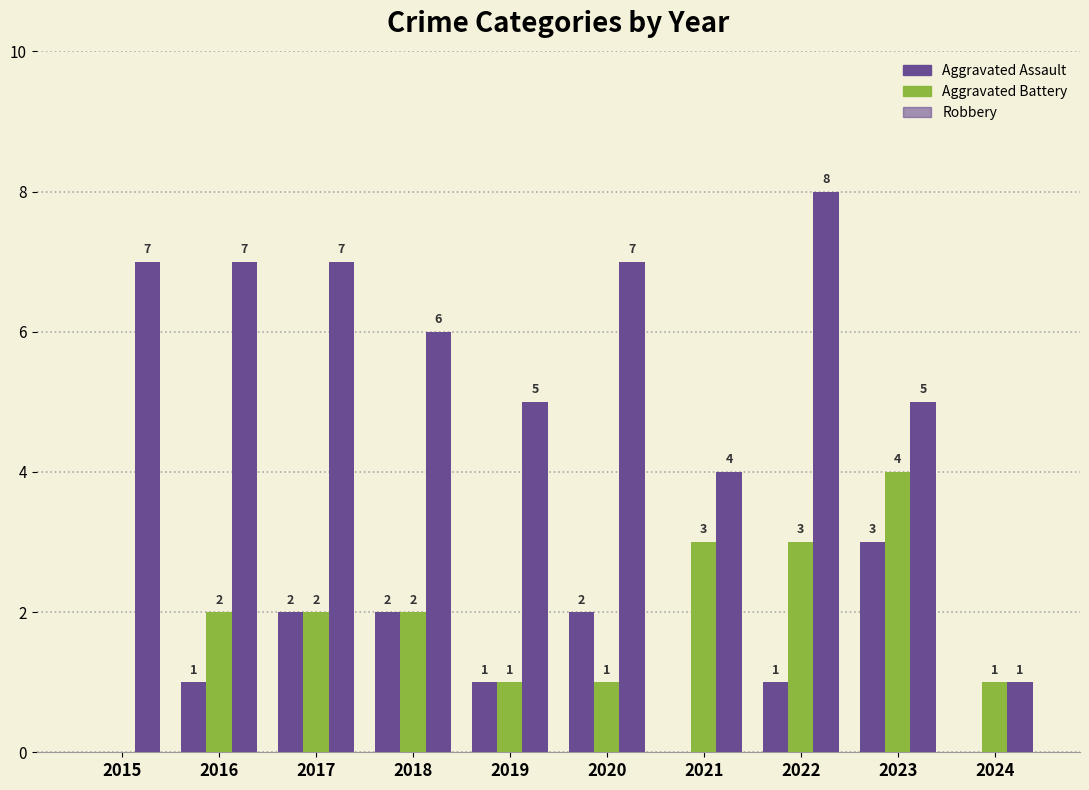

Which category has the highest value across all series?

2022